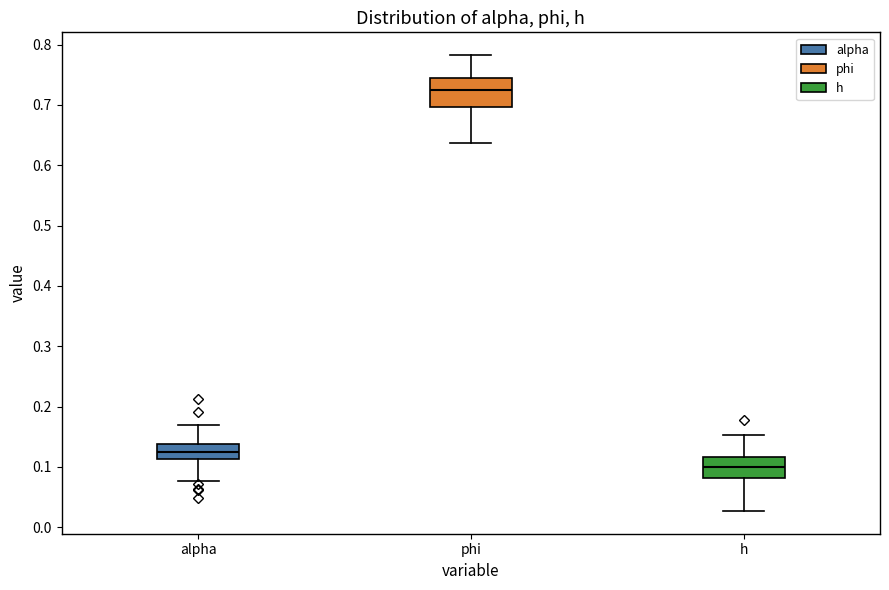

Reading left to right, transcribe this box plot: for each box, give where its median line is, the range the box spans, and where its two whiskers end, as read against the y-axis. The values are not printed on the chart, so give them approximately, as read against the axis.

alpha: median 0.13, box 0.11 to 0.14, whiskers 0.08 to 0.17
phi: median 0.72, box 0.70 to 0.74, whiskers 0.64 to 0.78
h: median 0.10, box 0.08 to 0.12, whiskers 0.03 to 0.15